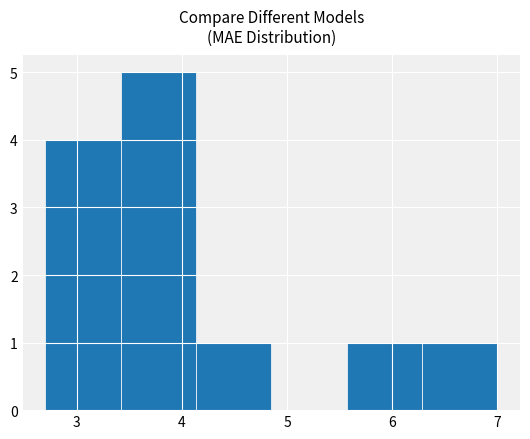

Which range on the x-axis has the tallest bar?

3.4 to 4.1